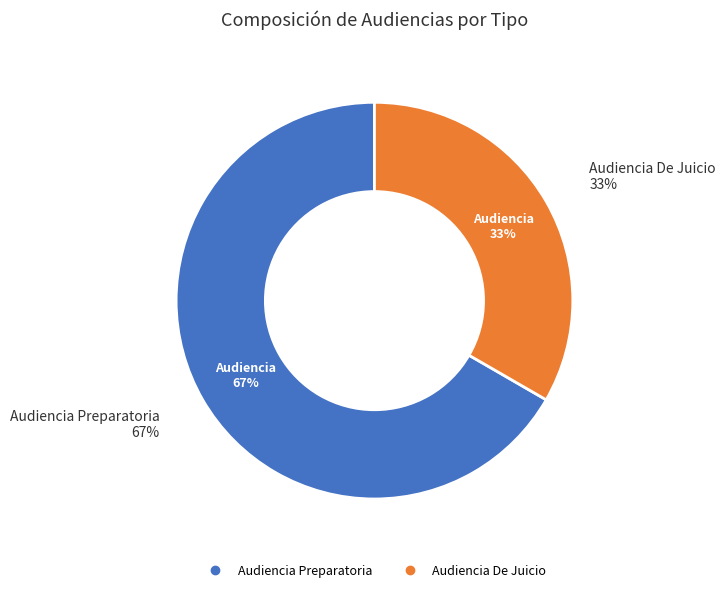

Rank the categories by value from lowest to highest.

Audiencia De Juicio, Audiencia Preparatoria